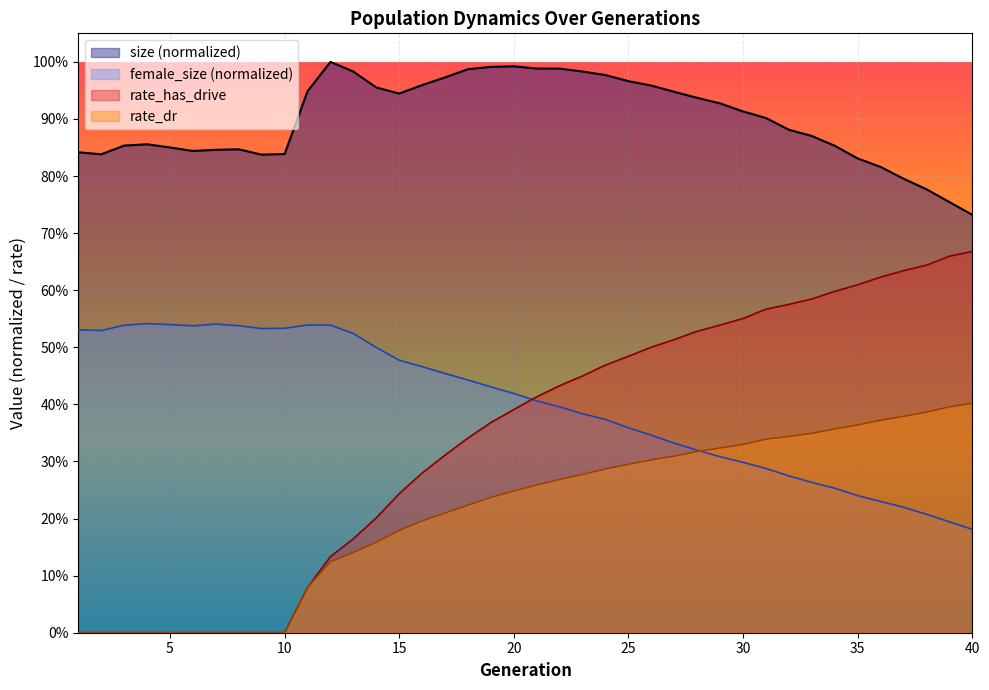

What is the average value of the rate_has_drive series?

0.3